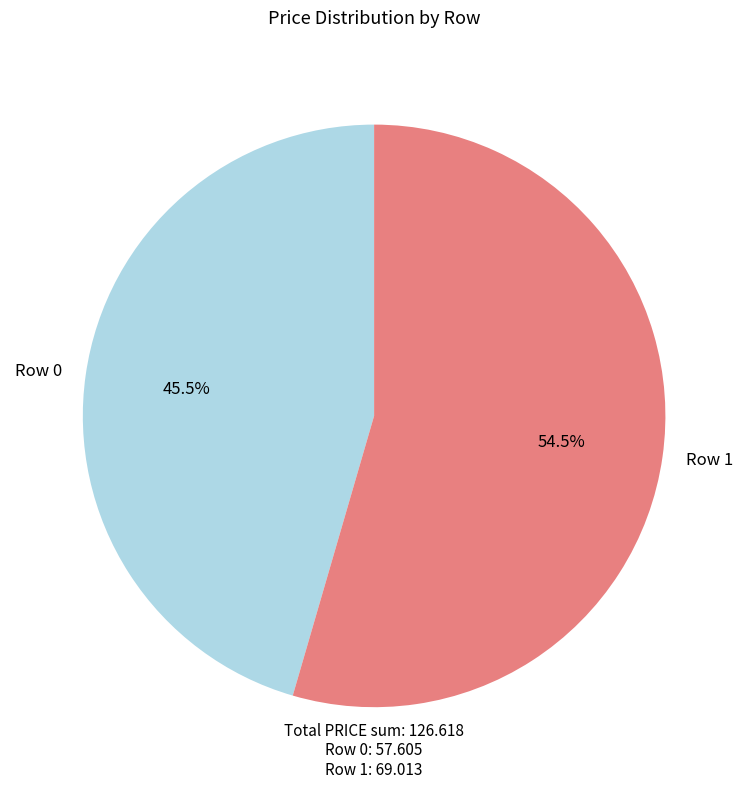

To the nearest percent, what is the combined percentage of Row 1 and Row 0?

100%